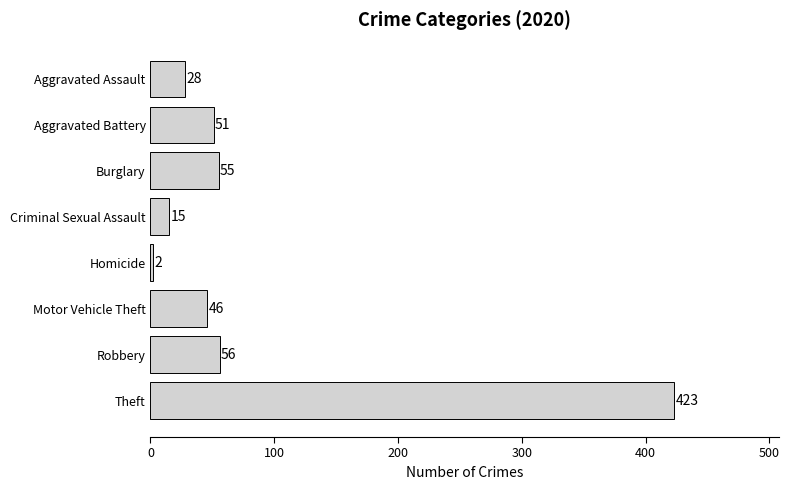

List the labels in order of value, largest first.

Theft, Robbery, Burglary, Aggravated Battery, Motor Vehicle Theft, Aggravated Assault, Criminal Sexual Assault, Homicide